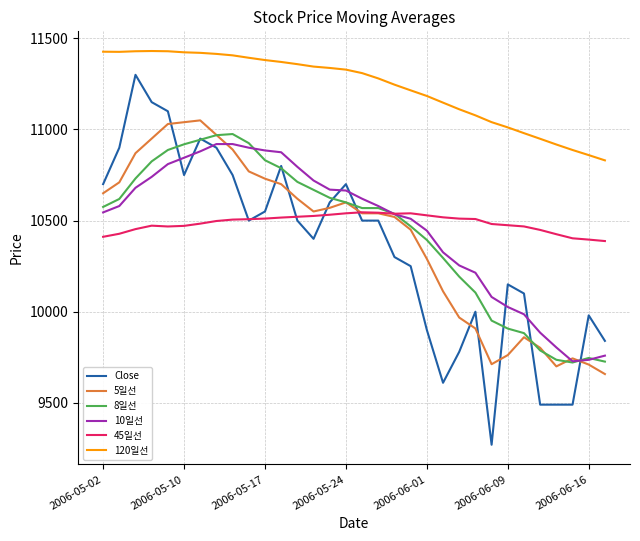

What is the minimum value for 10일선?

9728.0